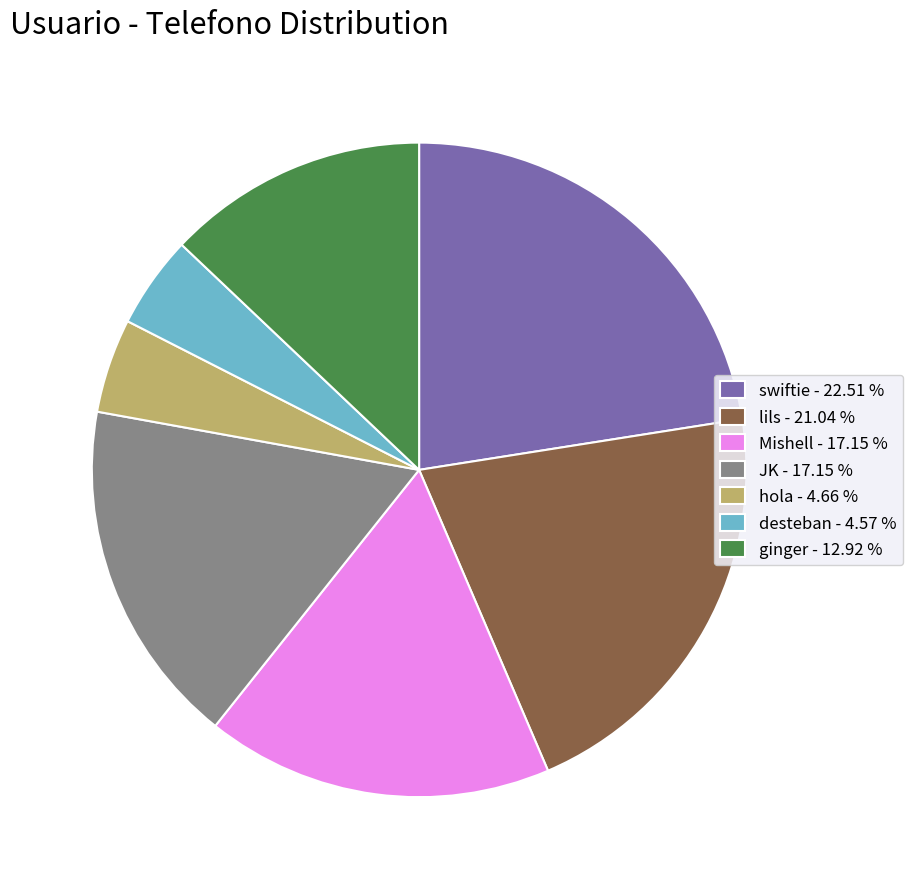

Between swiftie - 22.51 % and Mishell - 17.15 %, which is larger?

swiftie - 22.51 %